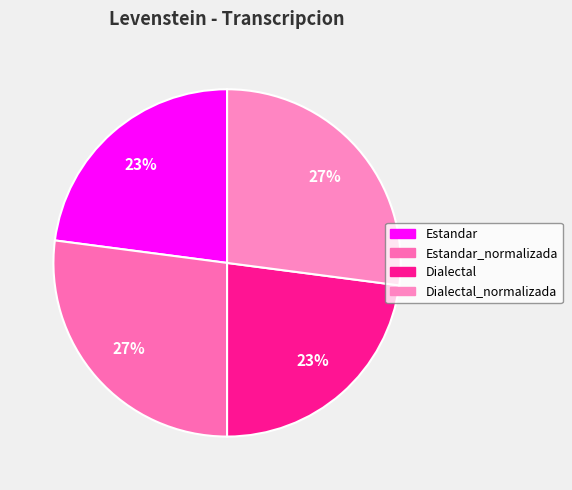

Between Estandar and Dialectal, which is larger?

Estandar